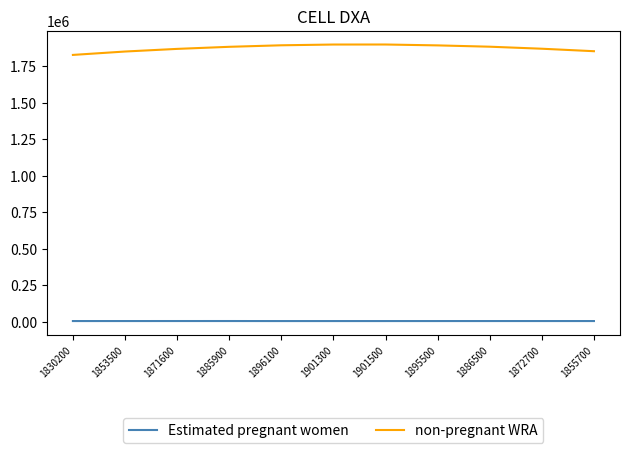

Is the value of Estimated pregnant women at 1901500 greater than the value of non-pregnant WRA at 1885900?

No